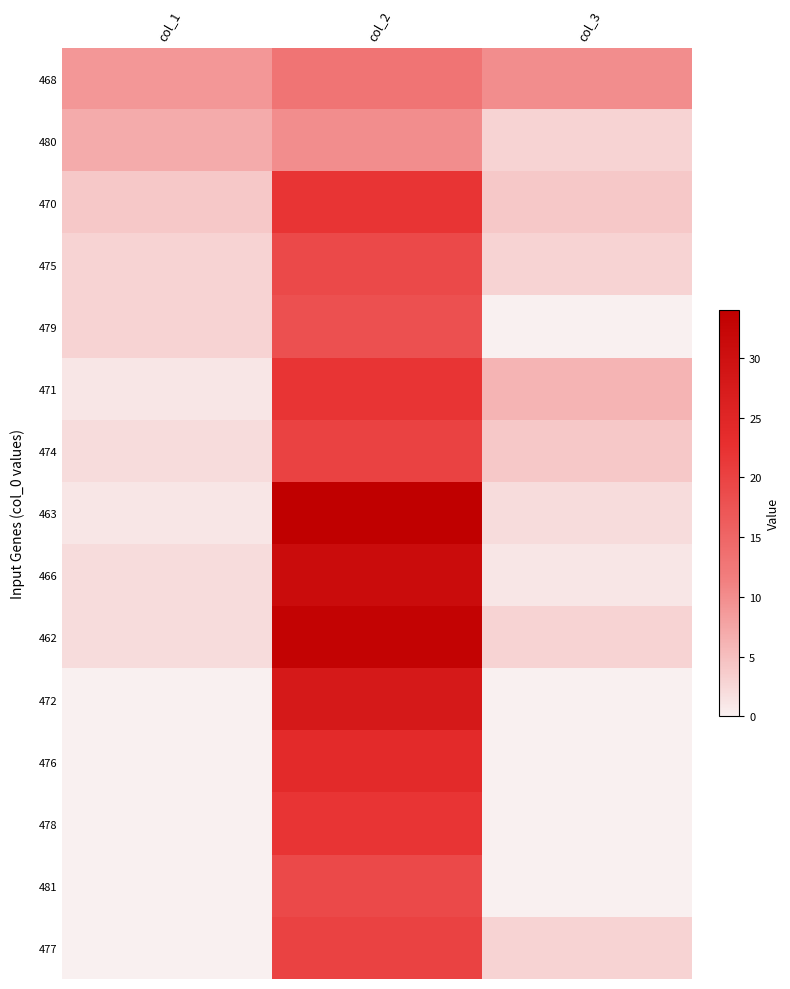

At how many categories does at least one series exceed 28?

1